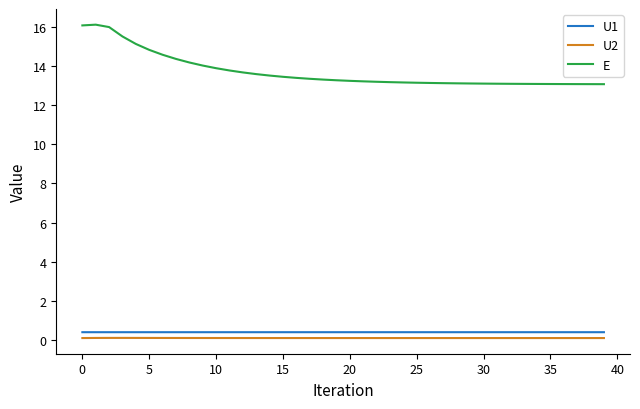

What is the sum of all E values?

548.2